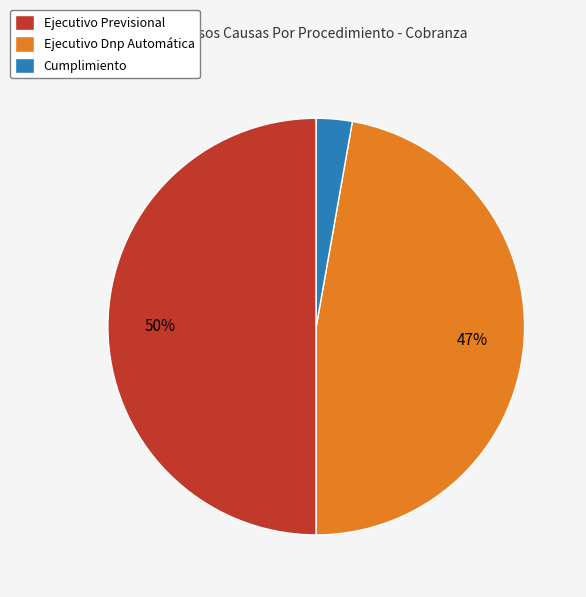

To the nearest percent, what percentage of the pie is Ejecutivo Previsional?

50%